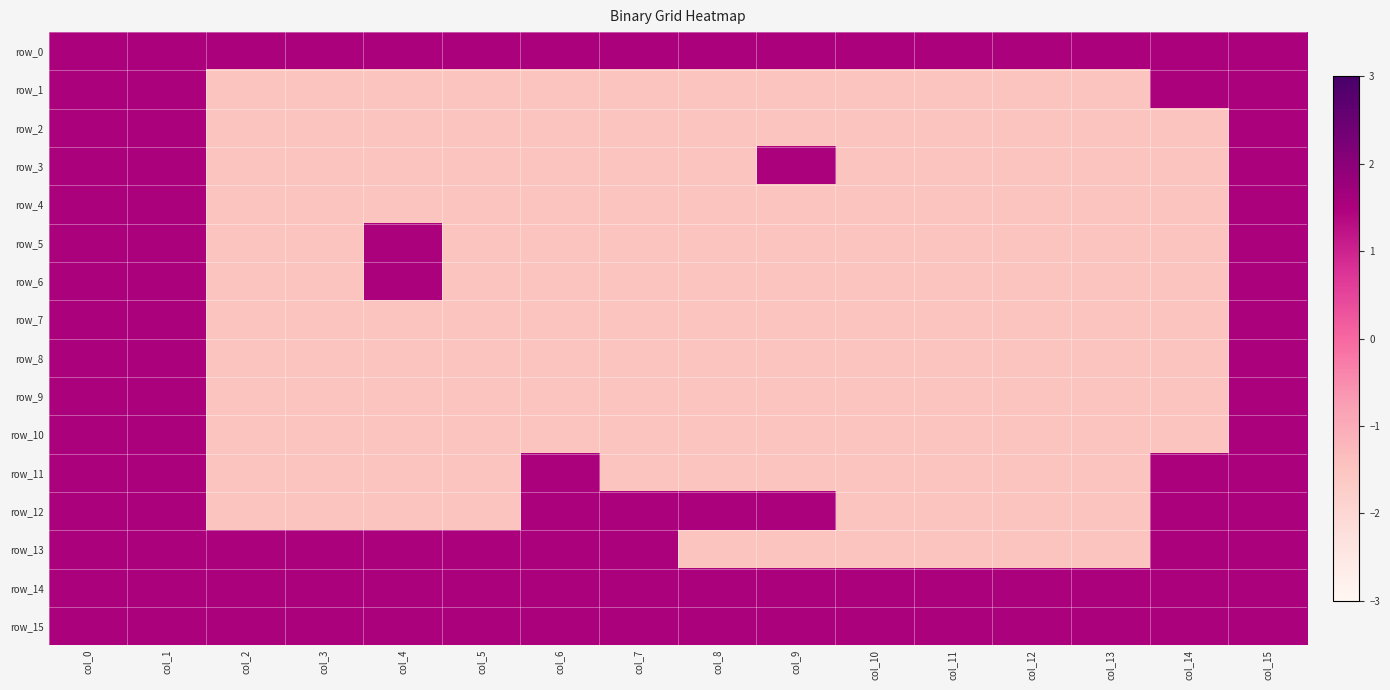

Which series has the largest total across all categories?

row_0